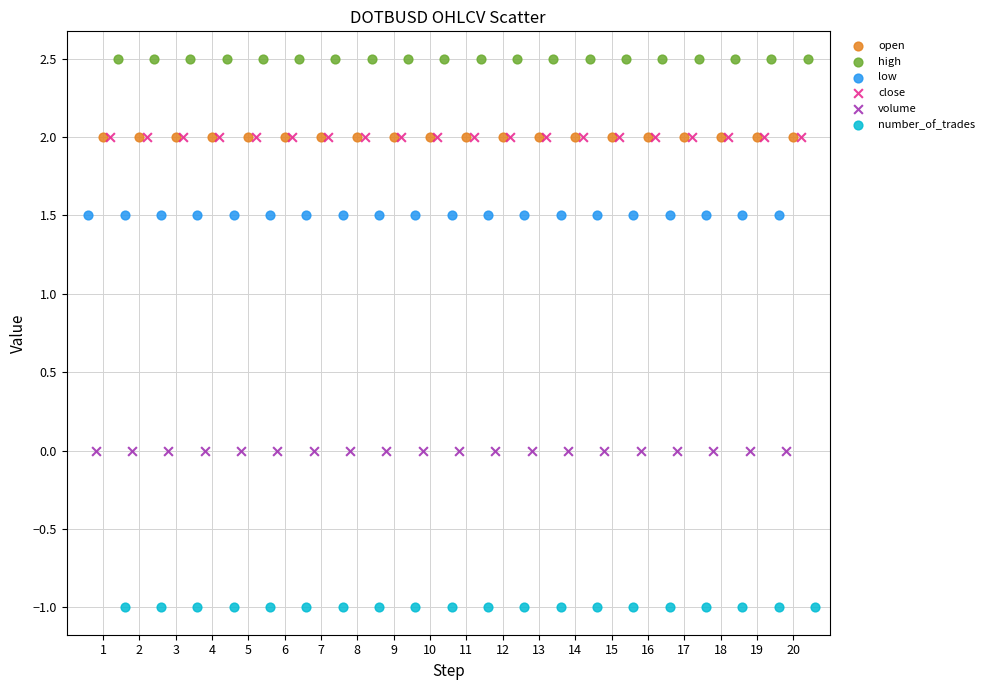

Which series contains the lowest Y value?

number_of_trades